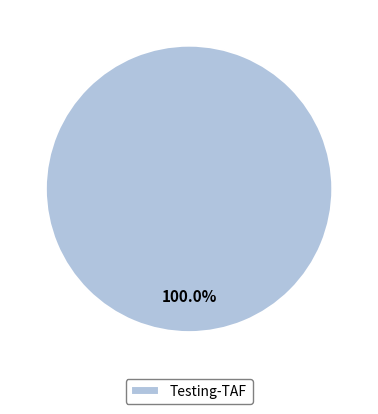

What is the majority slice?

Testing-TAF